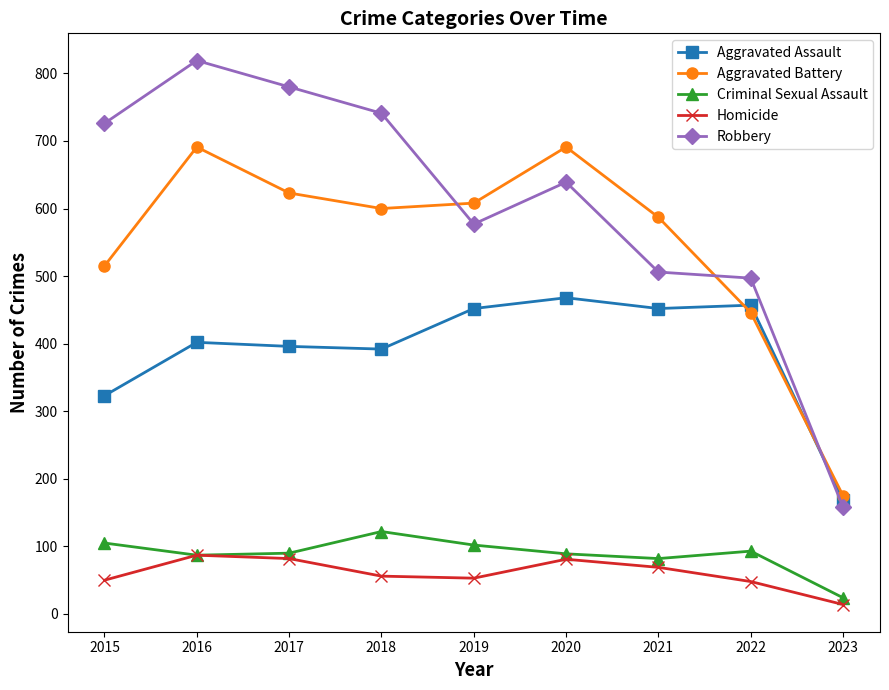

At which category does Aggravated Battery reach its first local peak?

2016